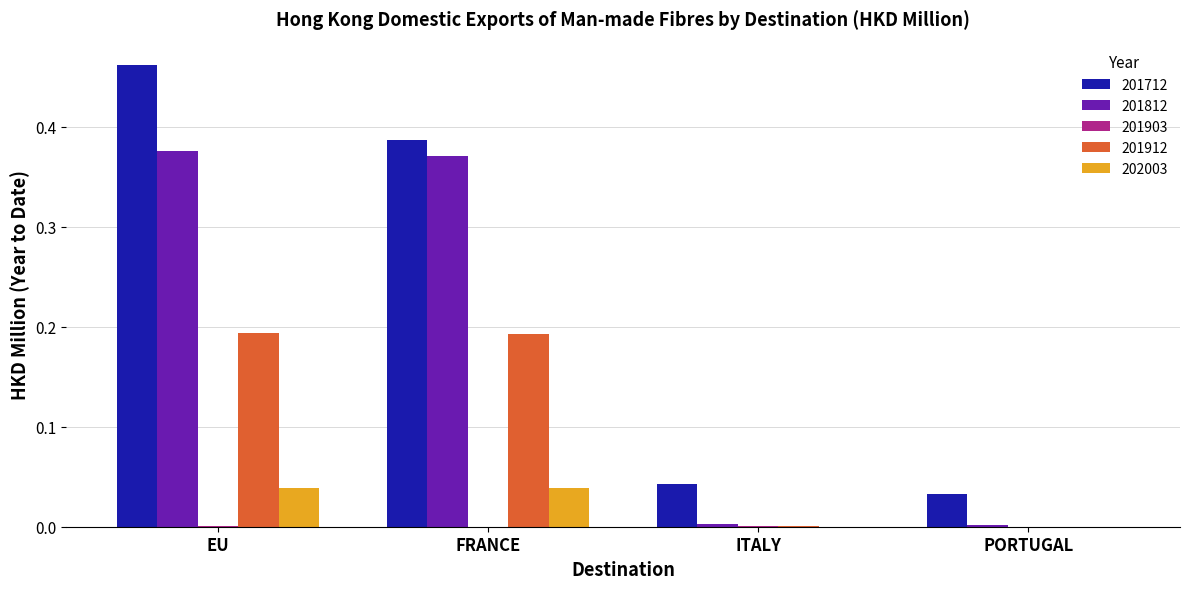

At which category is the sum across all series the highest?

EU